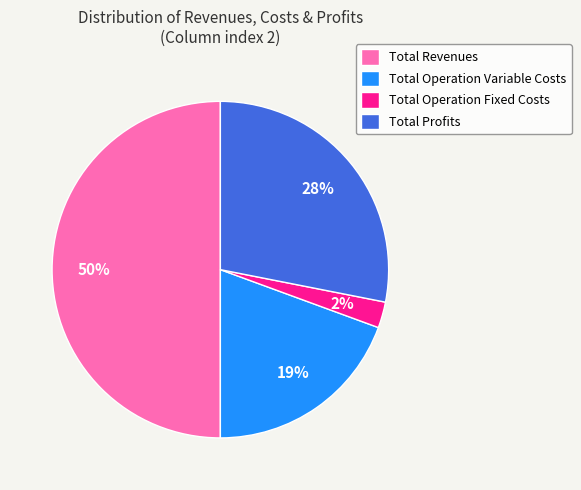

How many segments does this pie chart have?

4